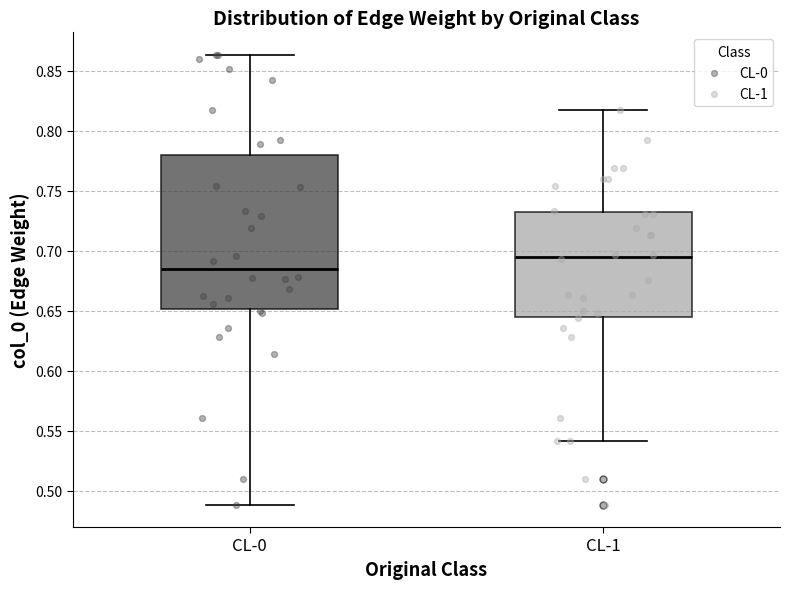

Which box's median line is the lowest?

CL-0